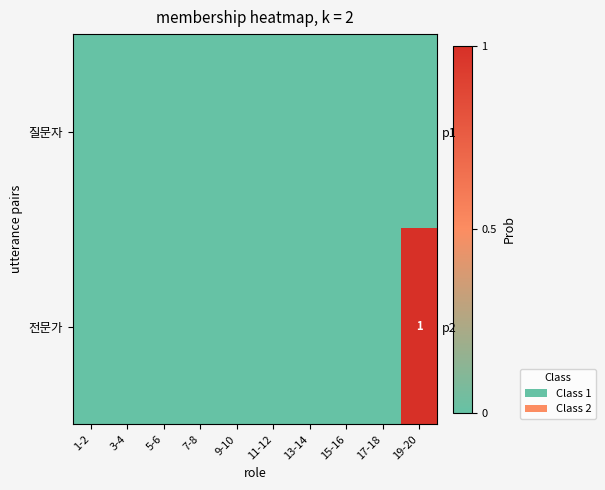

The 전문가 series shows 0 at 13-14. True or false?

True